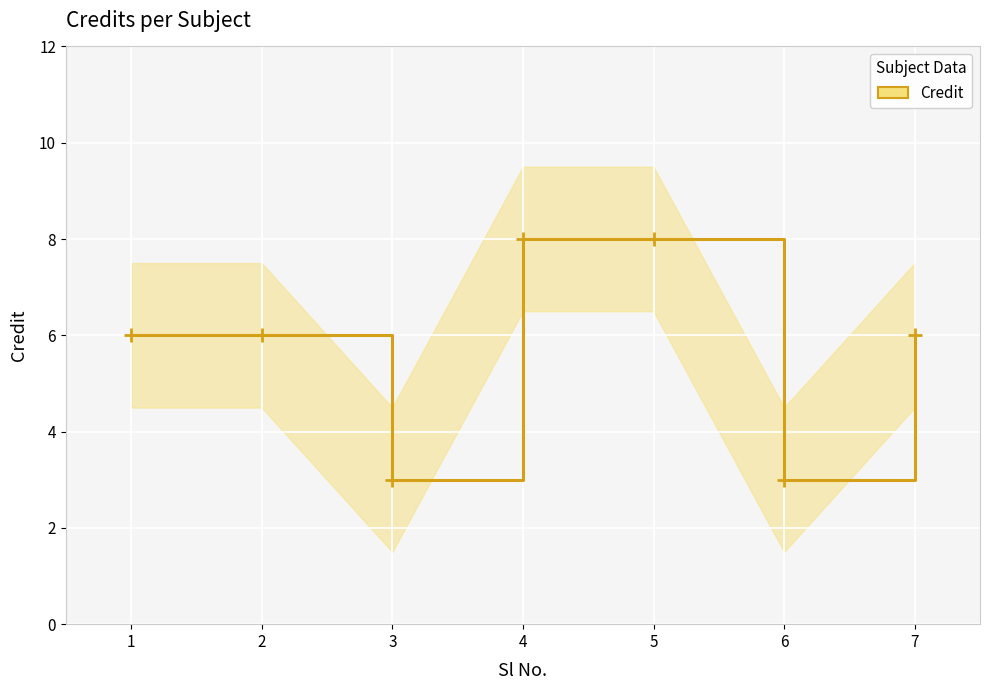

Approximately how many times larger is the value at 7 compared to 5?

0.8